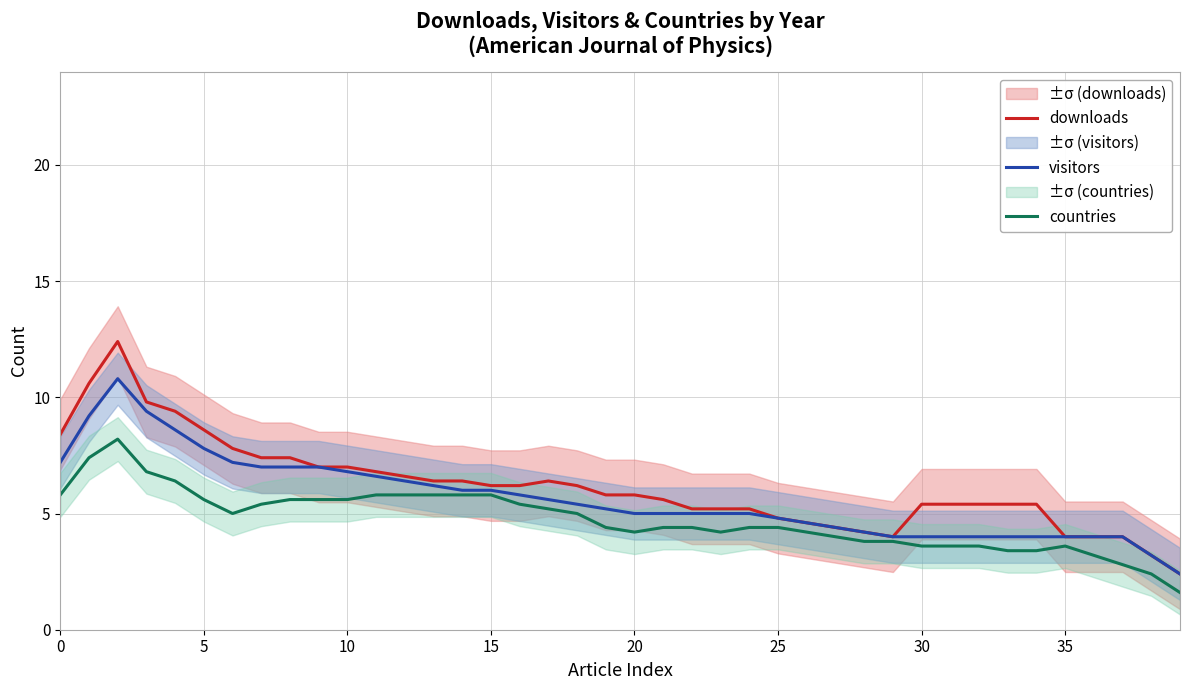

Reading left to right, transcribe all the data shown in this chart.

downloads: 8.4	10.6	12.4	9.8	9.4	8.6	7.8	7.4	7.4	7.0	7.0	6.8	6.6	6.4	6.4	6.2	6.2	6.4	6.2	5.8	5.8	5.6	5.2	5.2	5.2	4.8	4.6	4.4	4.2	4.0	5.4	5.4	5.4	5.4	5.4	4.0	4.0	4.0	3.2	2.4
visitors: 7.2	9.2	10.8	9.4	8.6	7.8	7.2	7.0	7.0	7.0	6.8	6.6	6.4	6.2	6.0	6.0	5.8	5.6	5.4	5.2	5.0	5.0	5.0	5.0	5.0	4.8	4.6	4.4	4.2	4.0	4.0	4.0	4.0	4.0	4.0	4.0	4.0	4.0	3.2	2.4
countries: 5.8	7.4	8.2	6.8	6.4	5.6	5.0	5.4	5.6	5.6	5.6	5.8	5.8	5.8	5.8	5.8	5.4	5.2	5.0	4.4	4.2	4.4	4.4	4.2	4.4	4.4	4.2	4.0	3.8	3.8	3.6	3.6	3.6	3.4	3.4	3.6	3.2	2.8	2.4	1.6